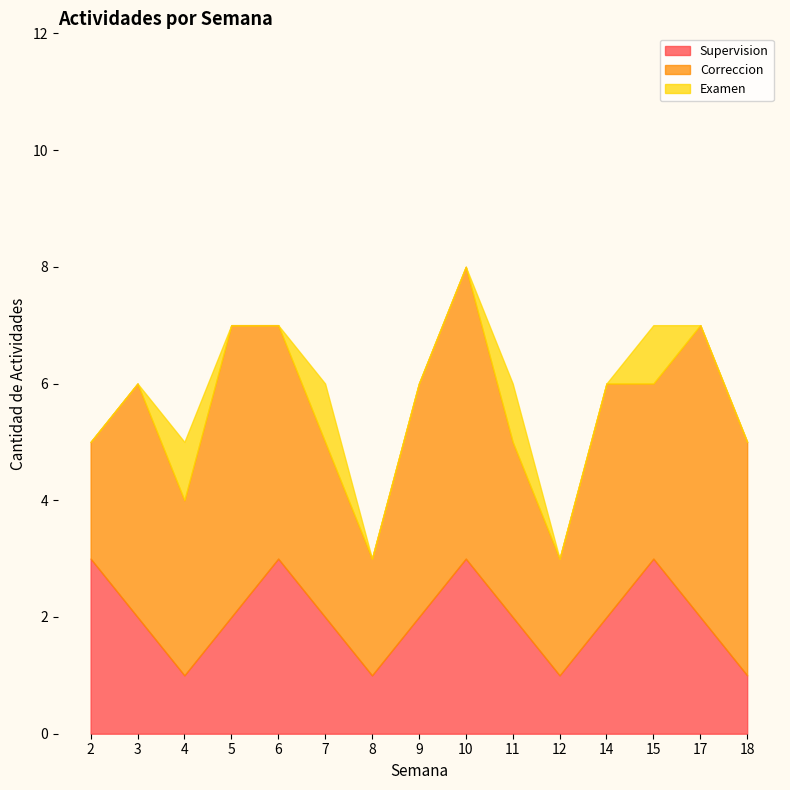

What is the value of the Correccion point at the 5th from the left?

4